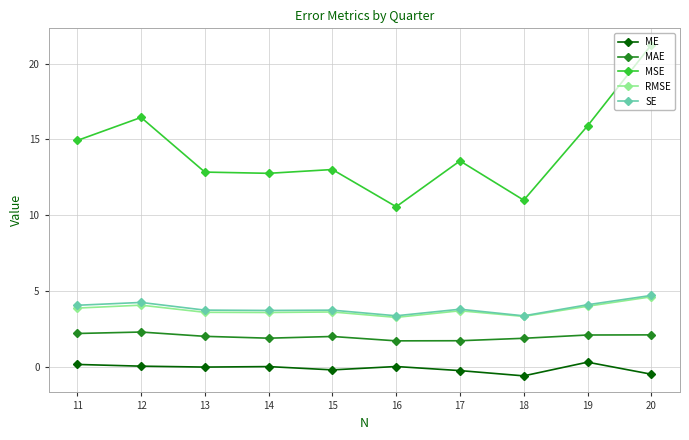

What are all the series names shown in the legend?

ME, MAE, MSE, RMSE, SE